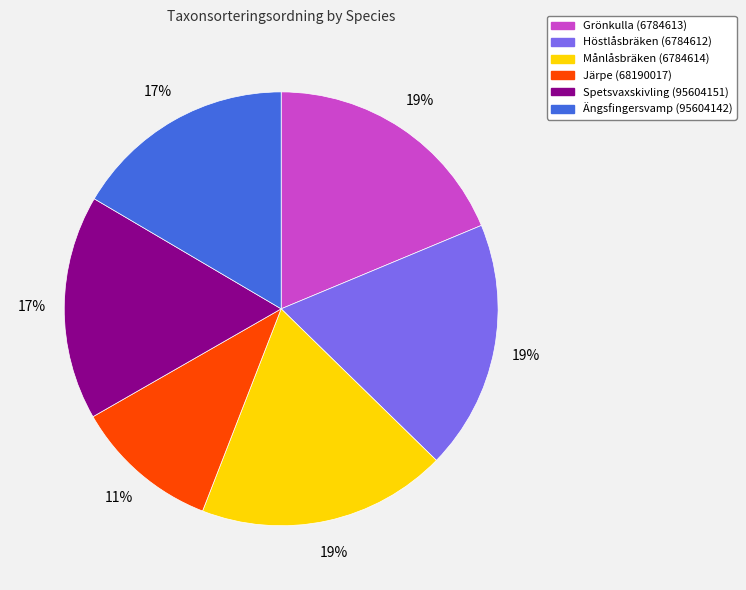

To the nearest percent, what percentage of the pie is Höstlåsbräken (6784612)?

19%